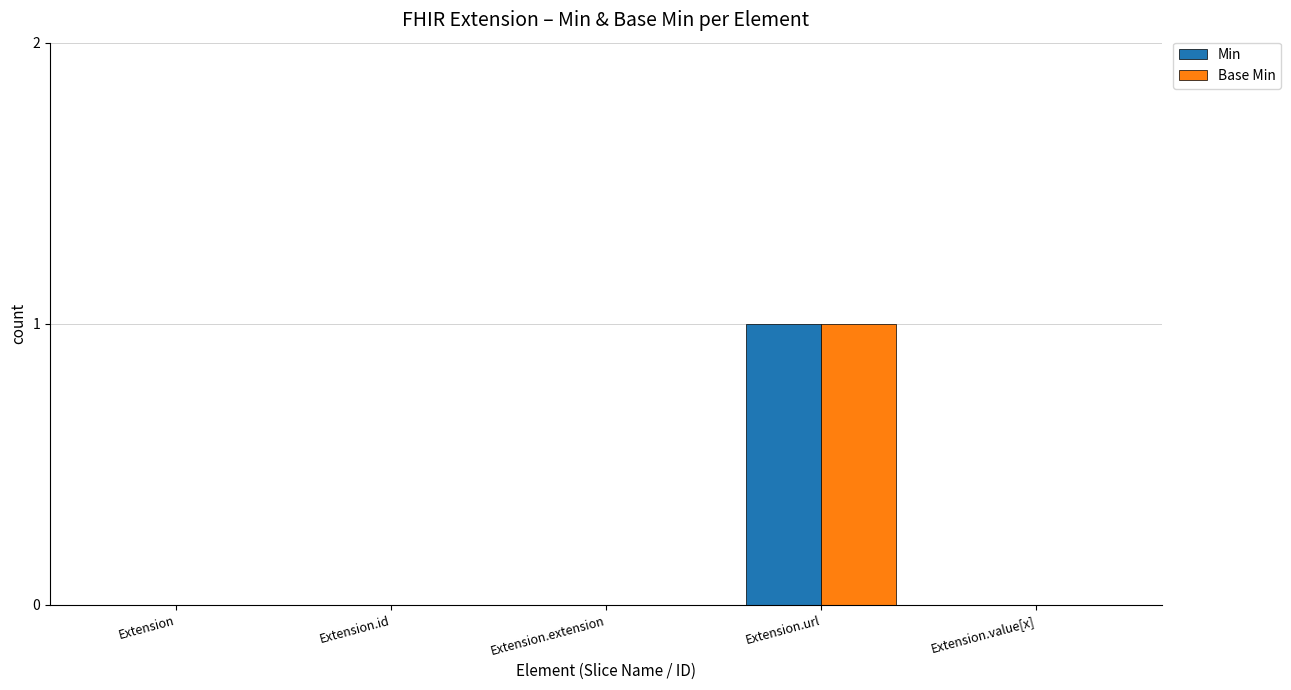

How many groups of bars are there?

5